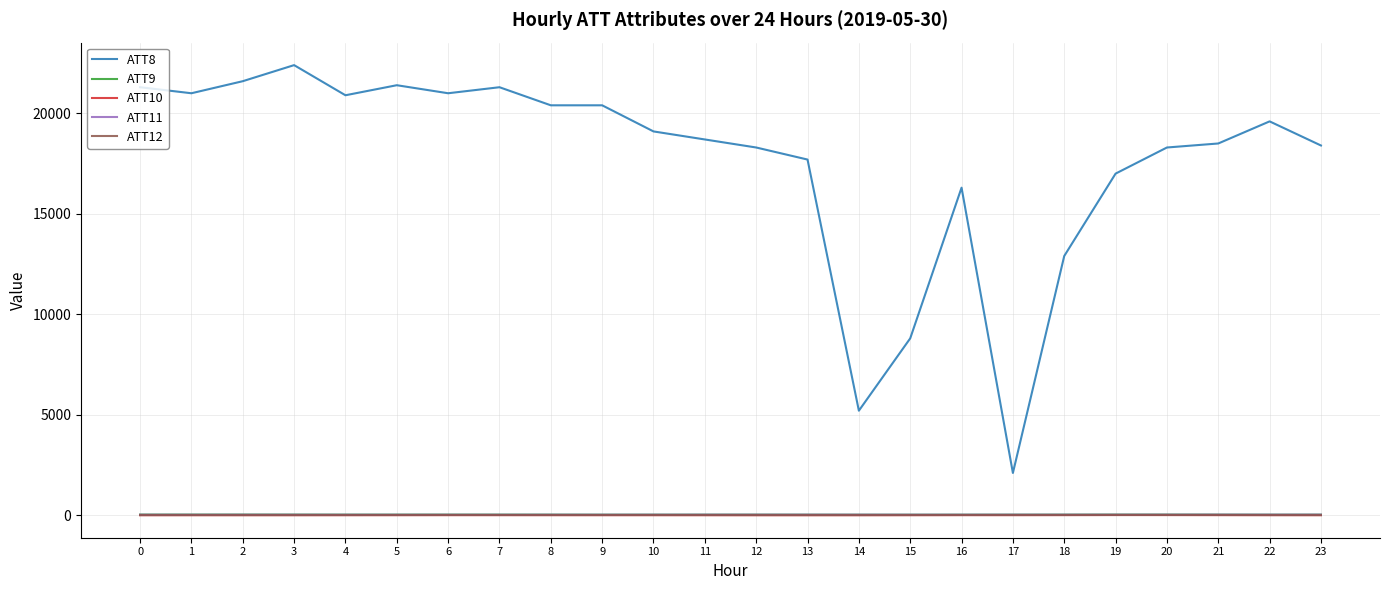

Between 8 and 21, which series saw the biggest shift?

ATT8